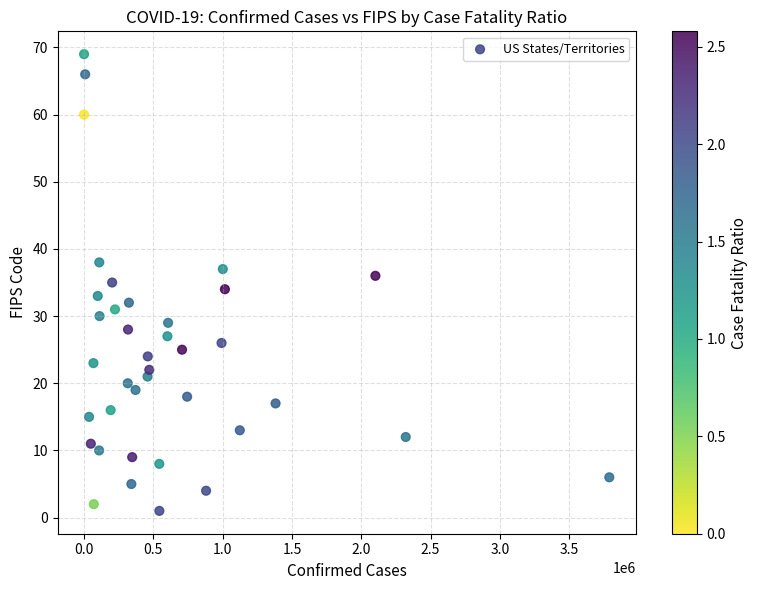

What is the range of Y values (max minus min)?

68